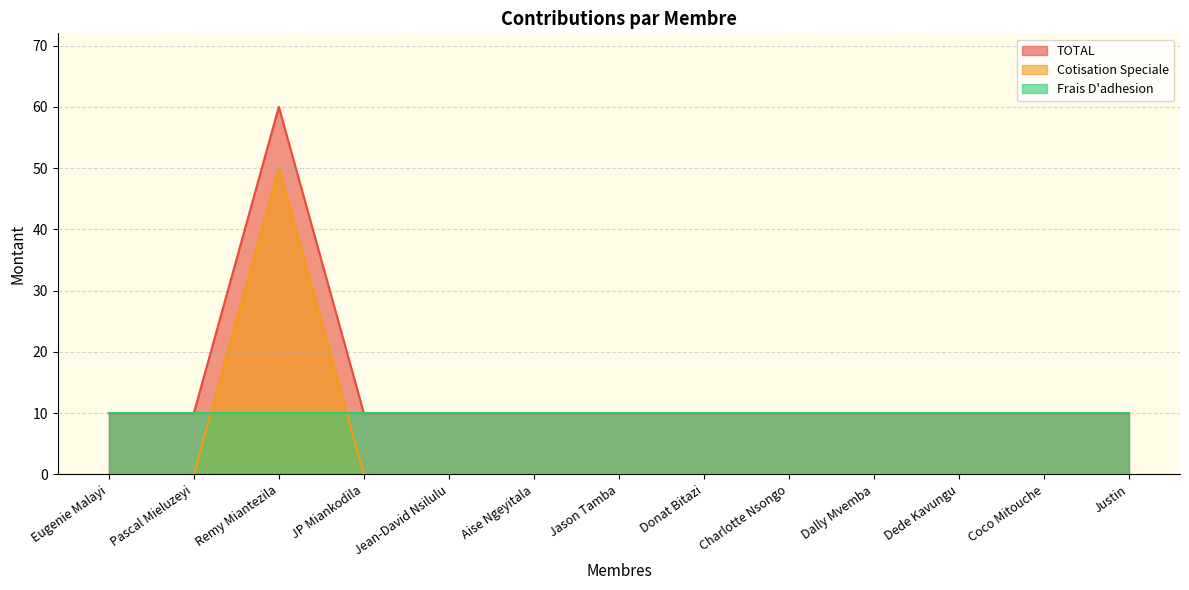

At which category is the sum across all series the highest?

Remy Miantezila